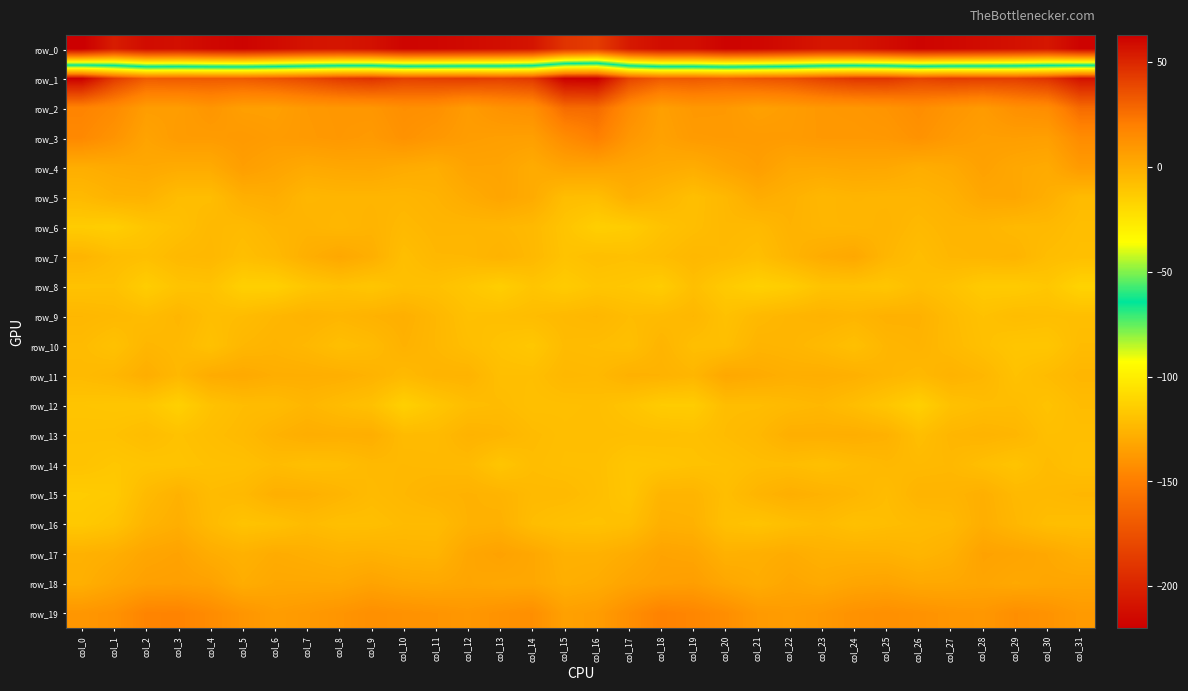

Which series has the widest spread of values?

row_0